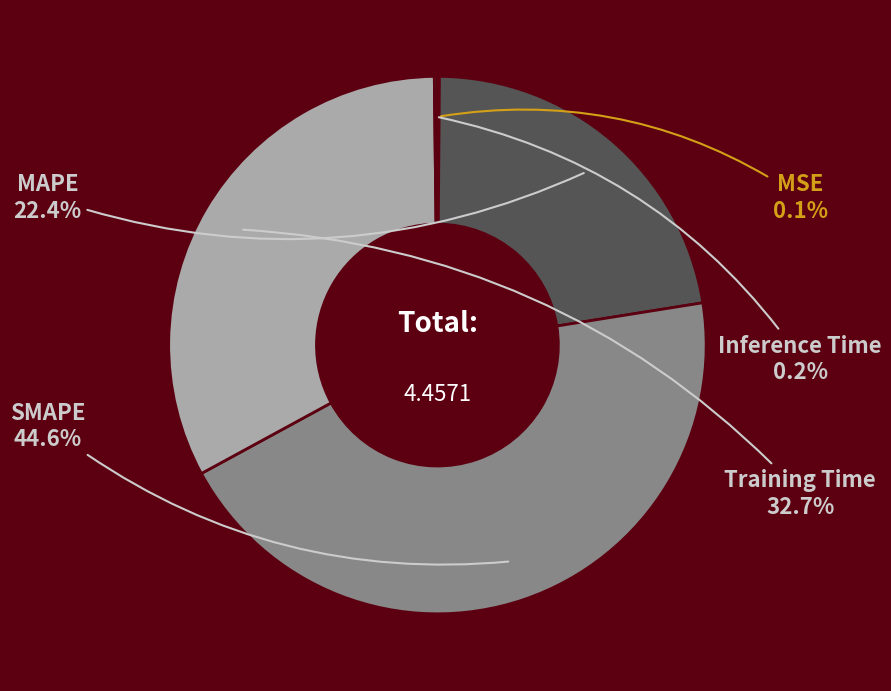

Which slice is the largest?

SMAPE